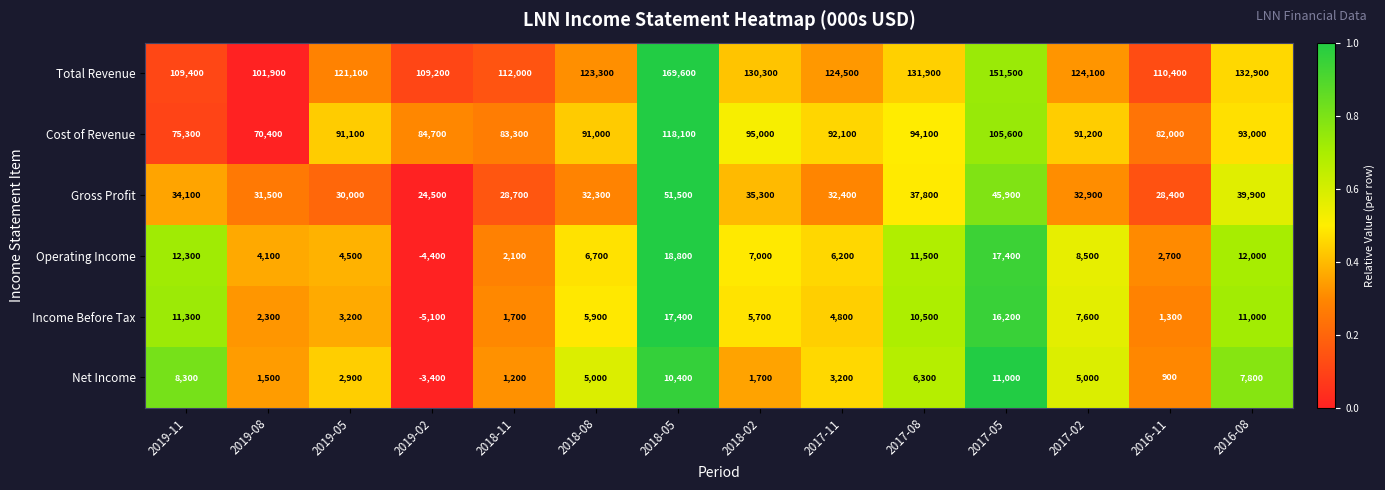

Which series has the widest spread of values?

Total Revenue